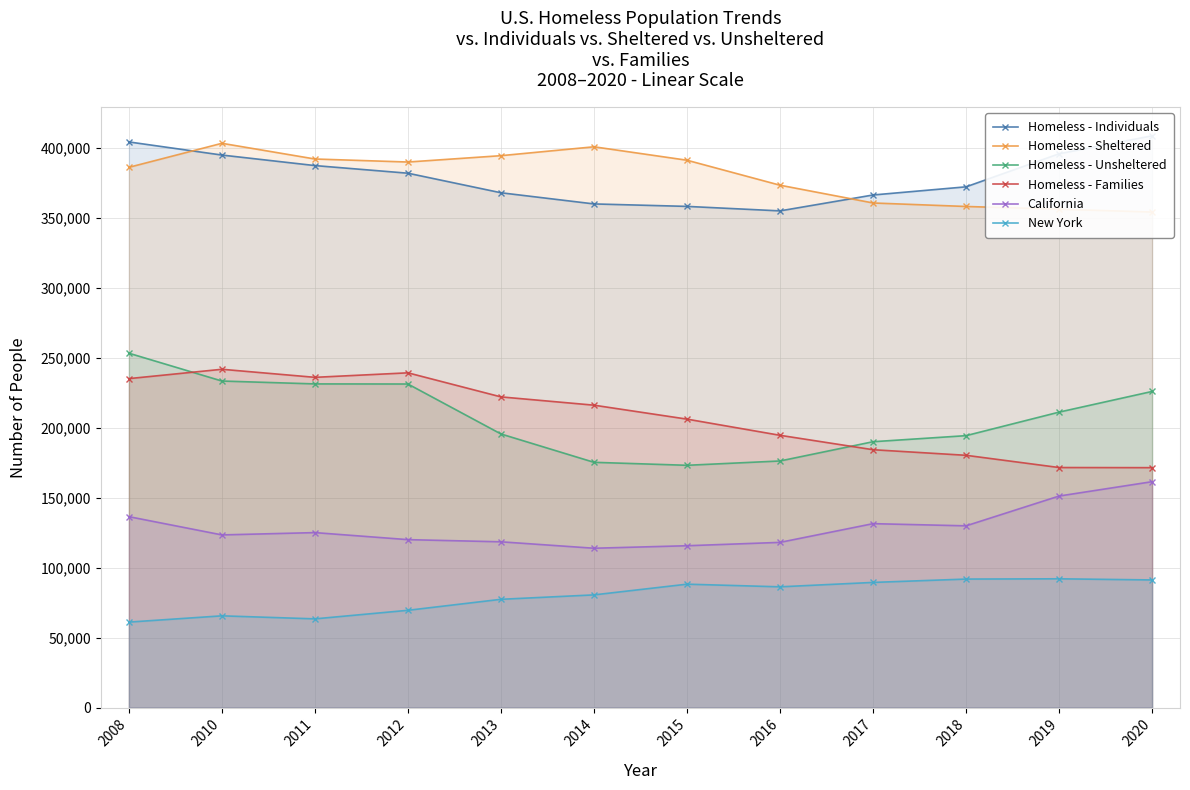

Which series has the largest total across all categories?

Homeless - Sheltered